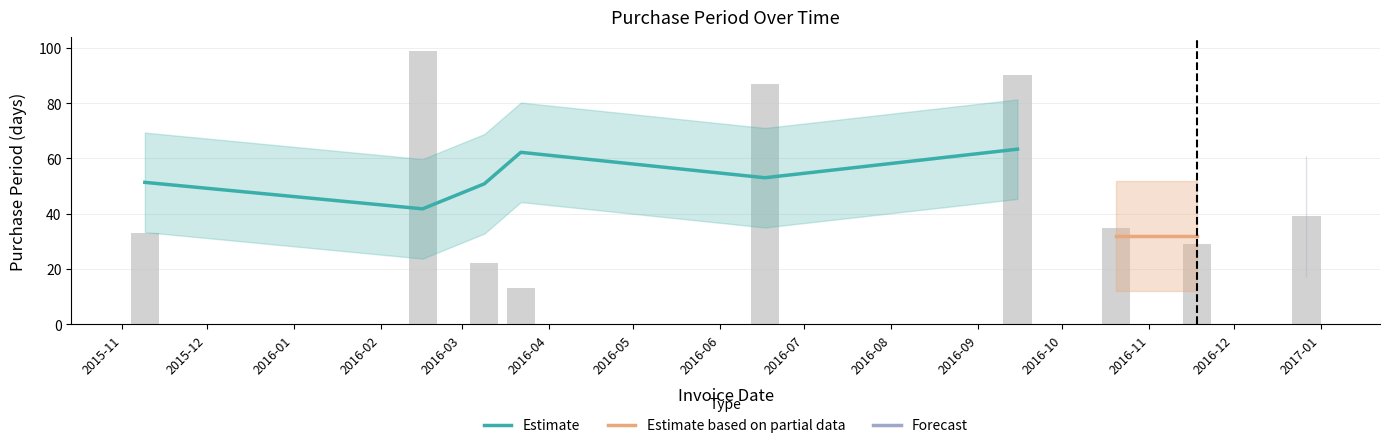

Rank the categories by value from highest to lowest.

2016-02-16, 2016-09-15, 2016-06-17, 2016-12-27, 2016-10-20, 2015-11-09, 2016-11-18, 2016-03-09, 2016-03-22